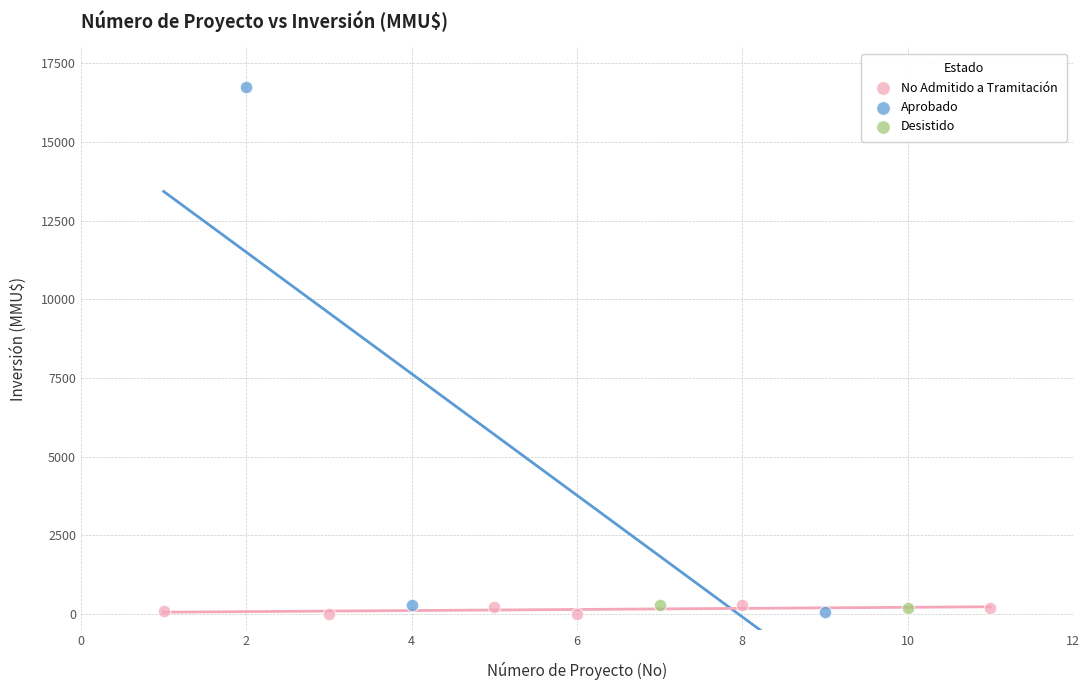

What are all the series names shown in the legend?

No Admitido a Tramitación, Aprobado, Desistido